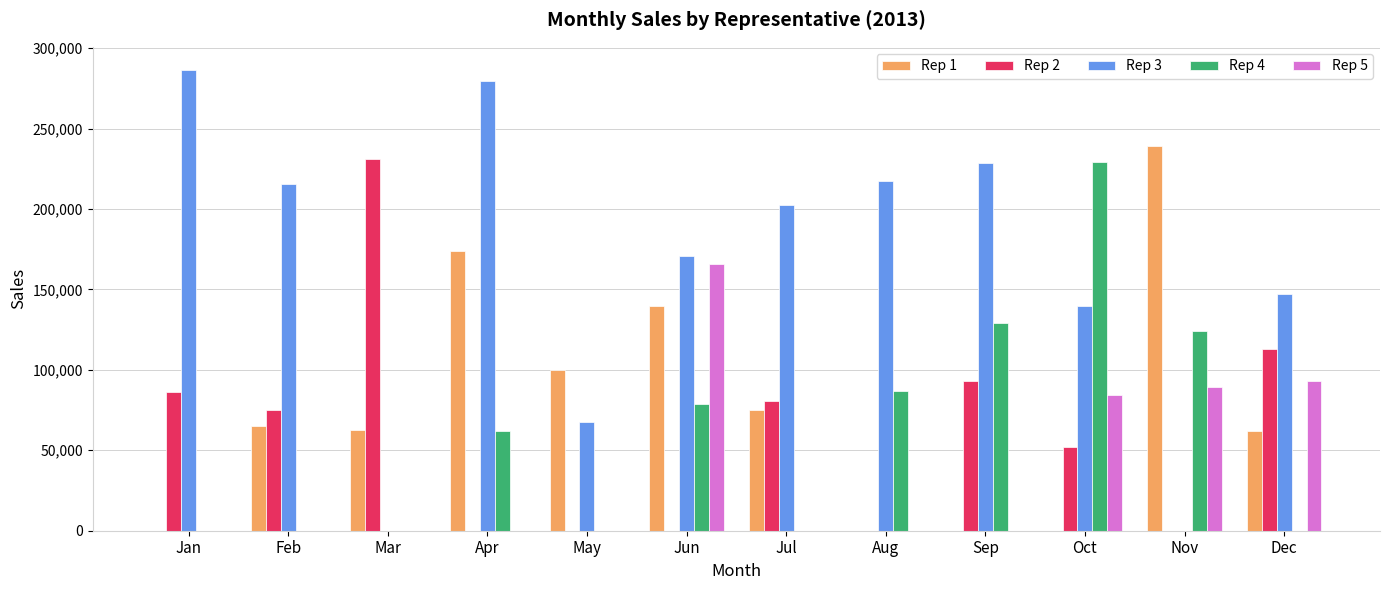

True or false: Rep 4 has a value of 61694 at Apr.

True